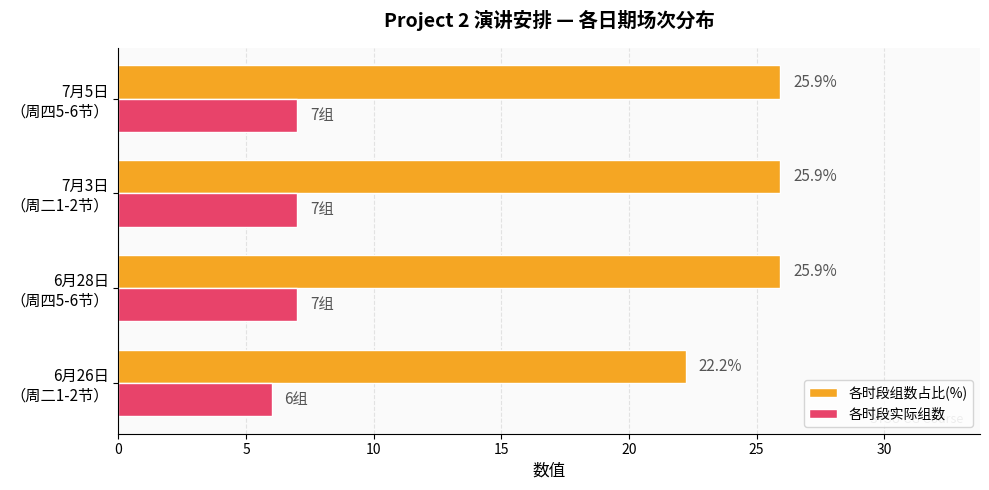

Rank the series by their maximum value, from lowest to highest.

各时段实际组数, 各时段组数占比(%)